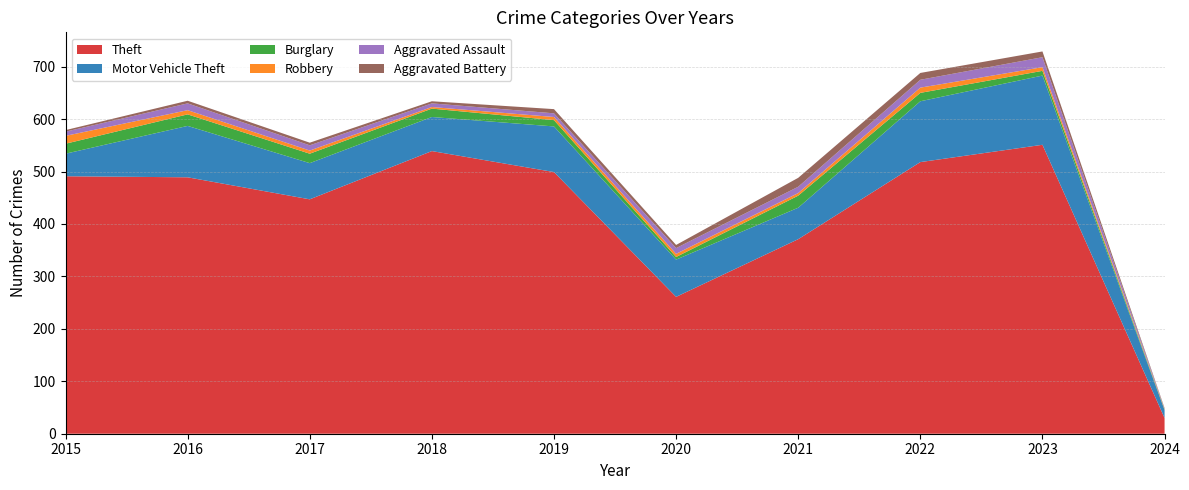

Reading right to left, what are all the values shown in this chart?

Theft: 30	551	518	371	261	499	539	447	489	491
Motor Vehicle Theft: 15	132	116	60	71	87	65	69	98	43
Burglary: 1	9	16	23	5	12	16	18	22	19
Robbery: 1	7	10	5	6	6	3	6	8	15
Aggravated Assault: 1	19	15	12	11	7	7	10	13	8
Aggravated Battery: 1	11	13	17	6	8	4	5	5	3